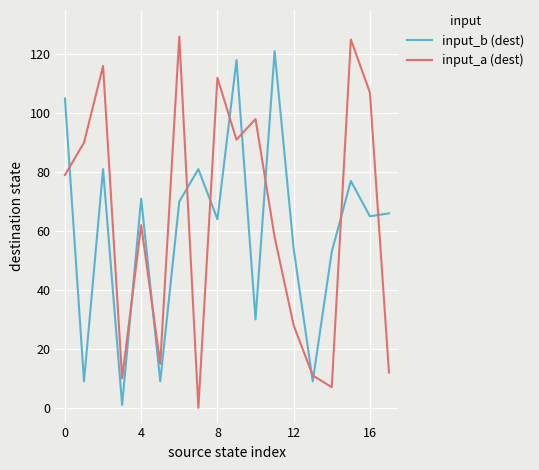

Which series has the widest spread of values?

input_a (dest)